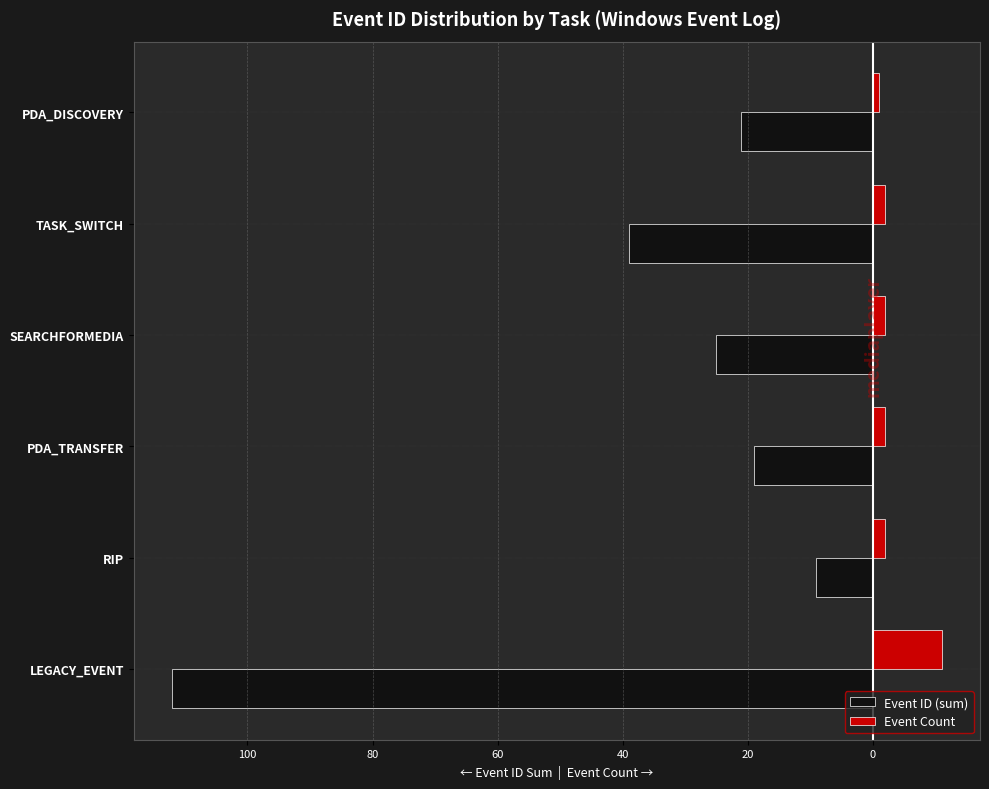

What are all the series names shown in the legend?

Event ID (sum), Event Count